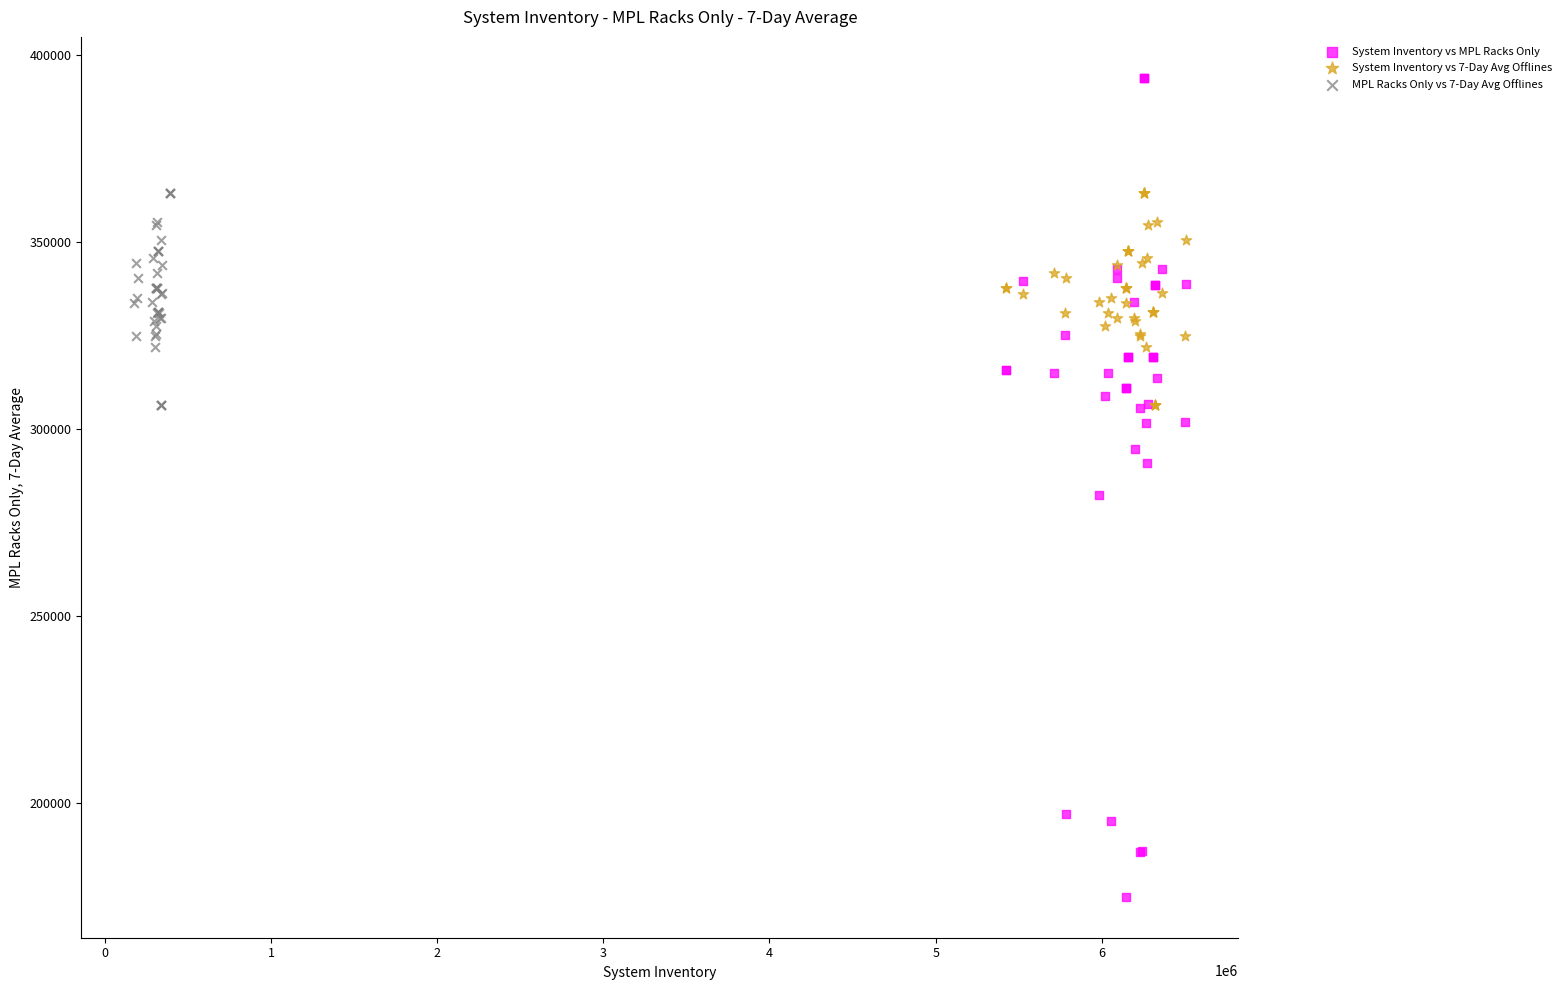

Which series contains the highest Y value?

System Inventory vs MPL Racks Only